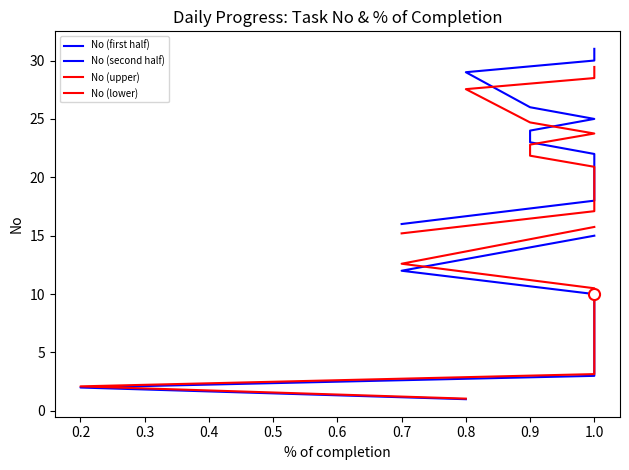

At how many categories does at least one series exceed 30?

1